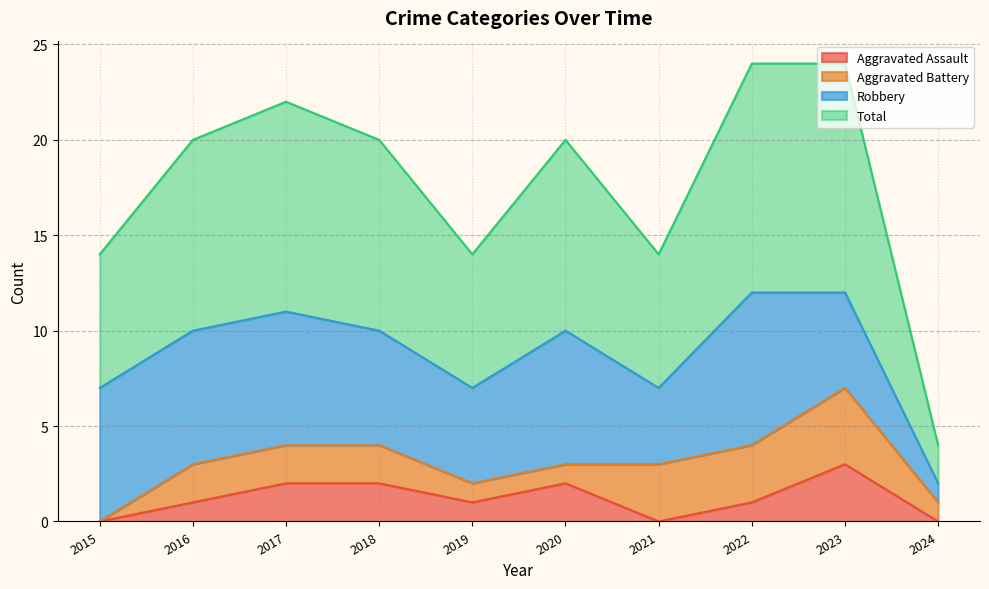

Which category has the highest value in the Total series?

2022